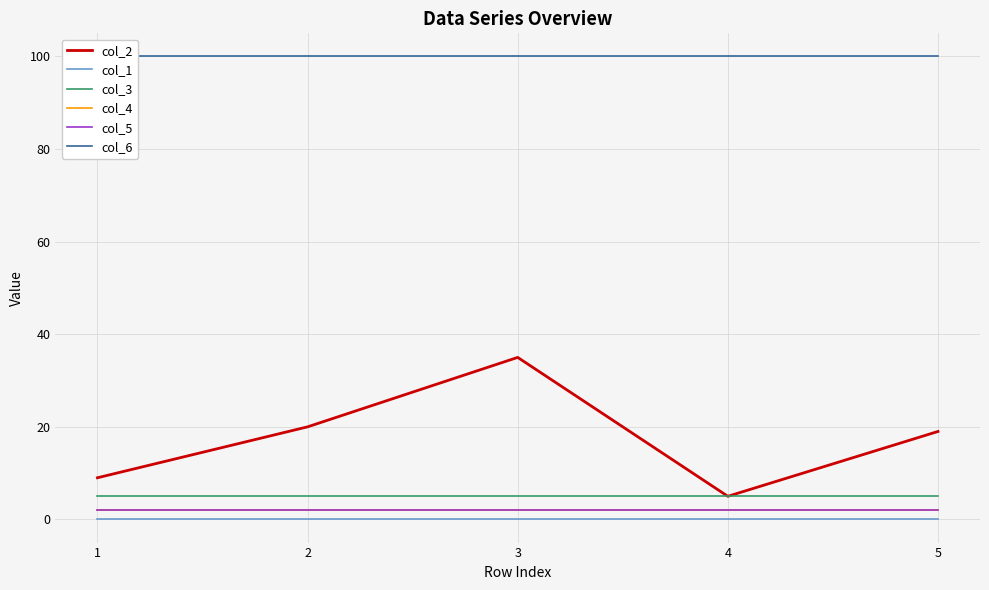

How many distinct data groups are displayed?

6